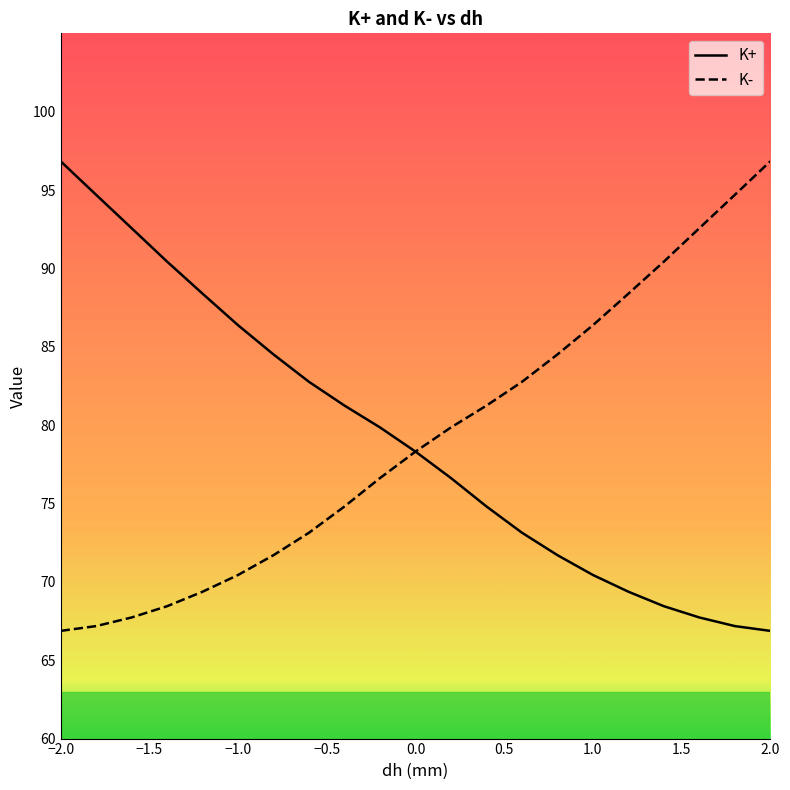

At which category is the sum across all series the highest?

−2.0